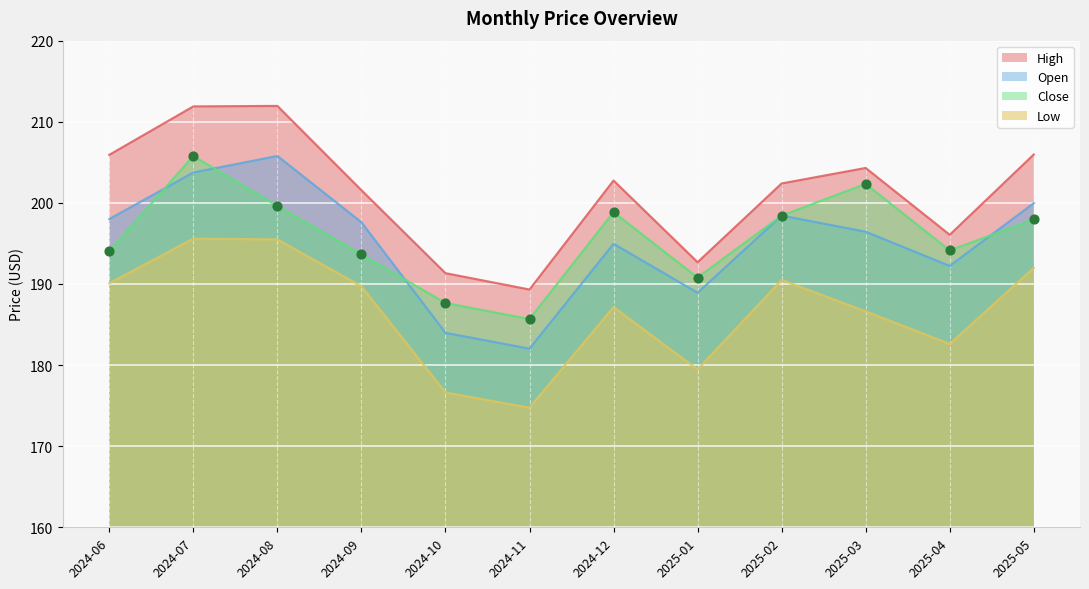

Which series contains the lowest Y value?

Low